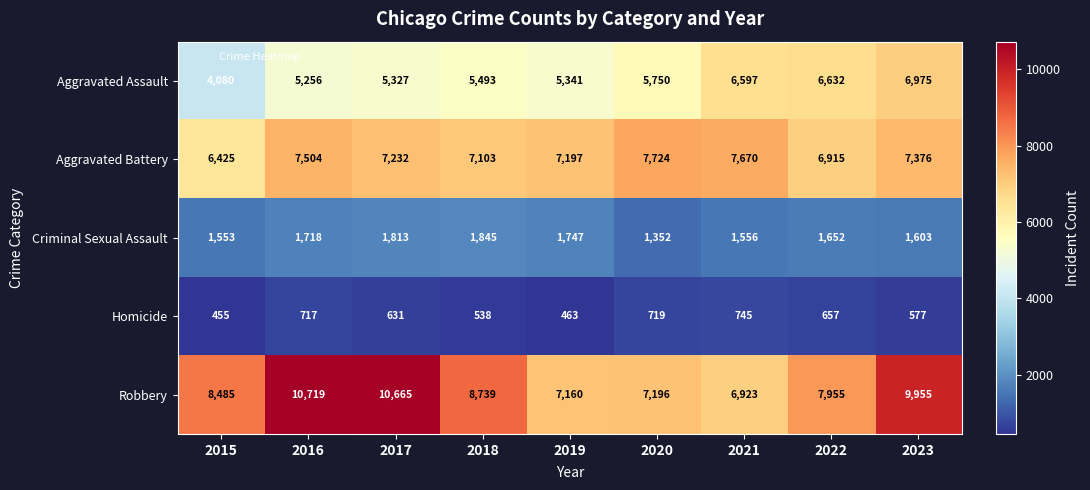

Rank the series by their maximum value, from highest to lowest.

Robbery, Aggravated Battery, Aggravated Assault, Criminal Sexual Assault, Homicide